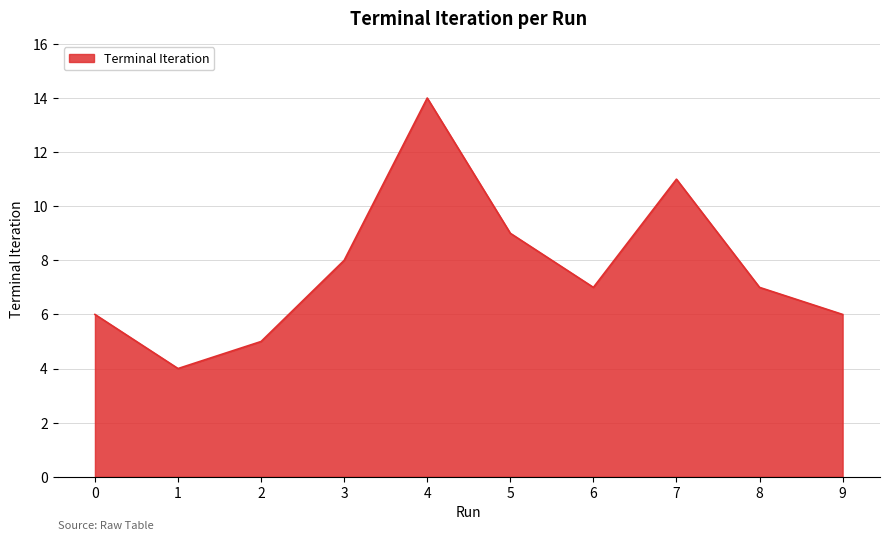

How many interior local peaks (higher than both neighbors) does the data have?

2